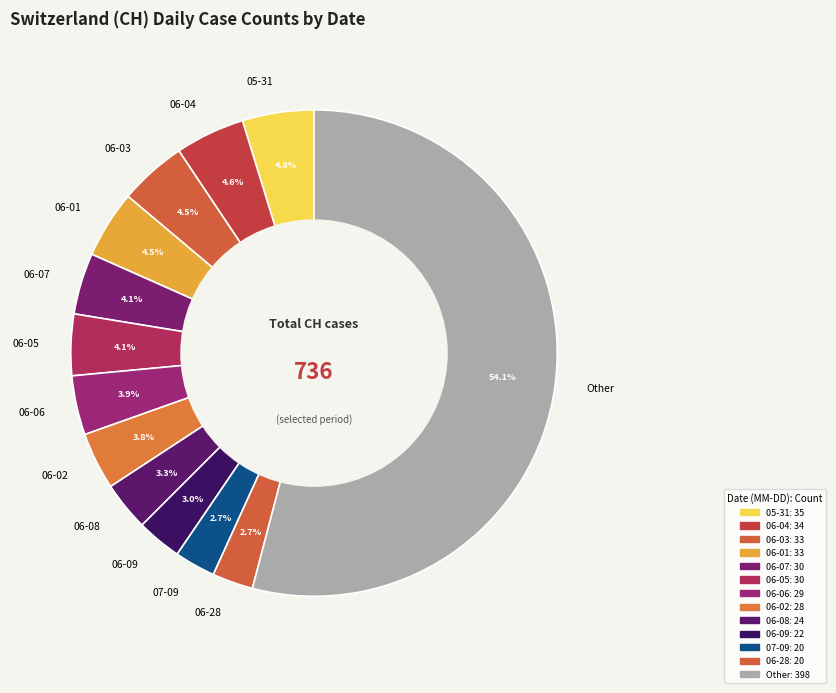

How many slices are in this pie chart?

13